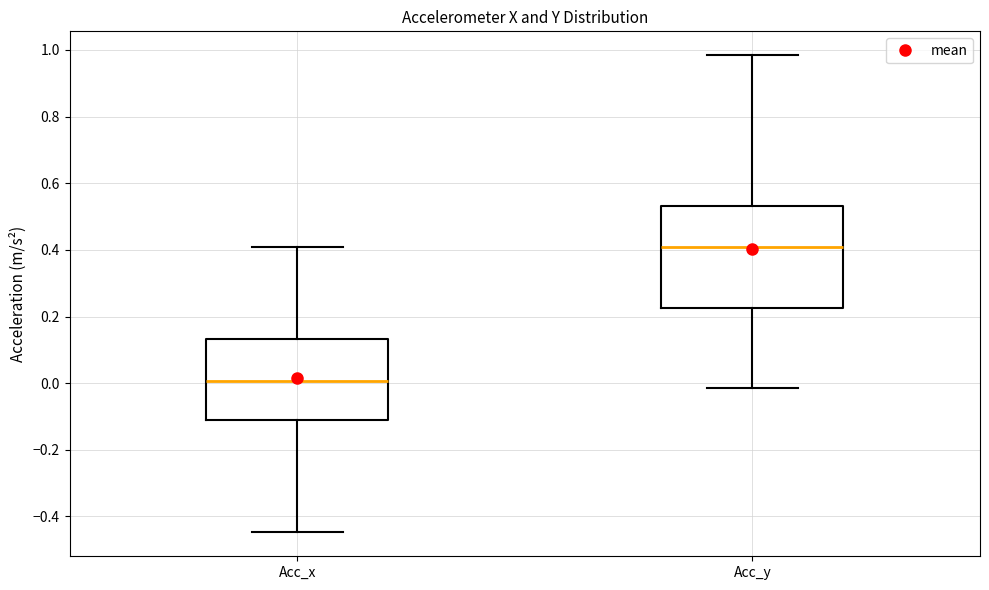

Which box has the lowest median line?

Acc_x